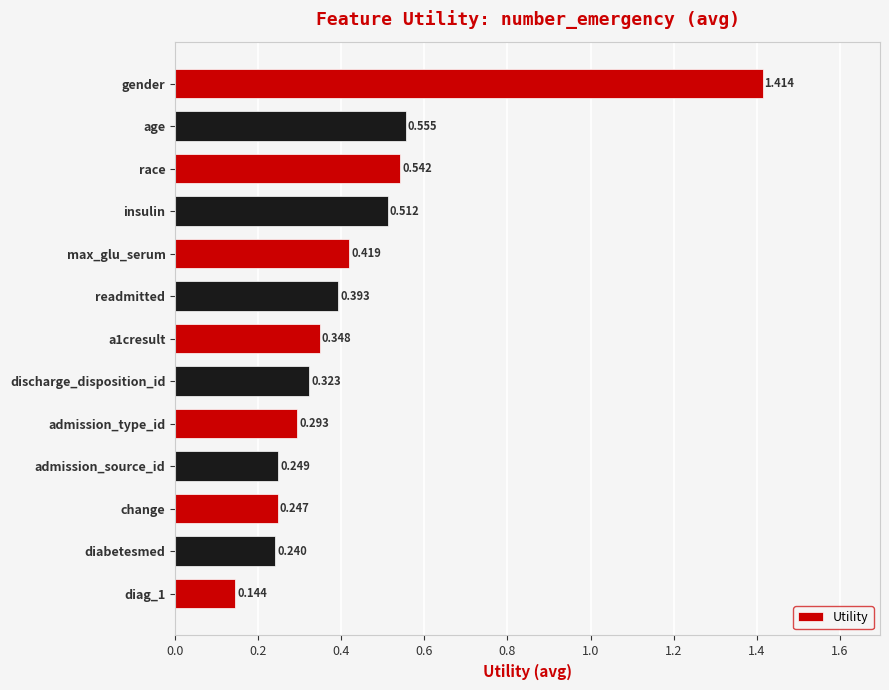

Which has a higher value, change or max_glu_serum?

max_glu_serum